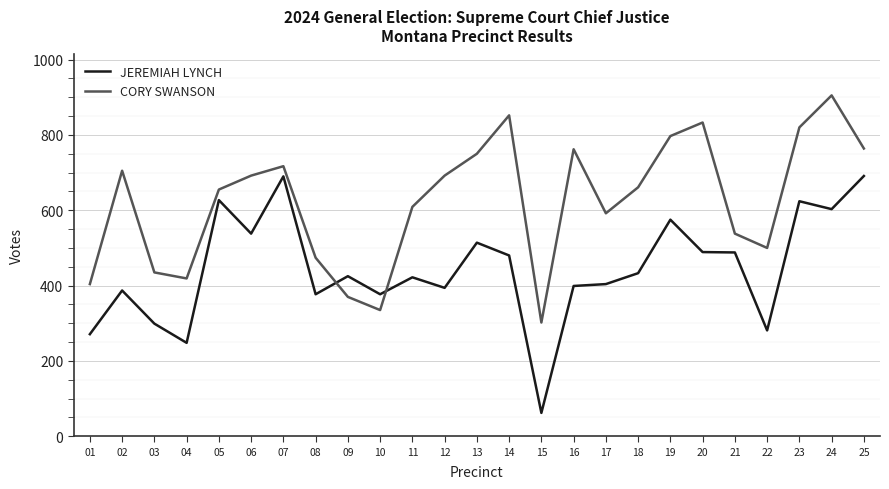

The value of JEREMIAH LYNCH at 25 is 1141. True or false?

False